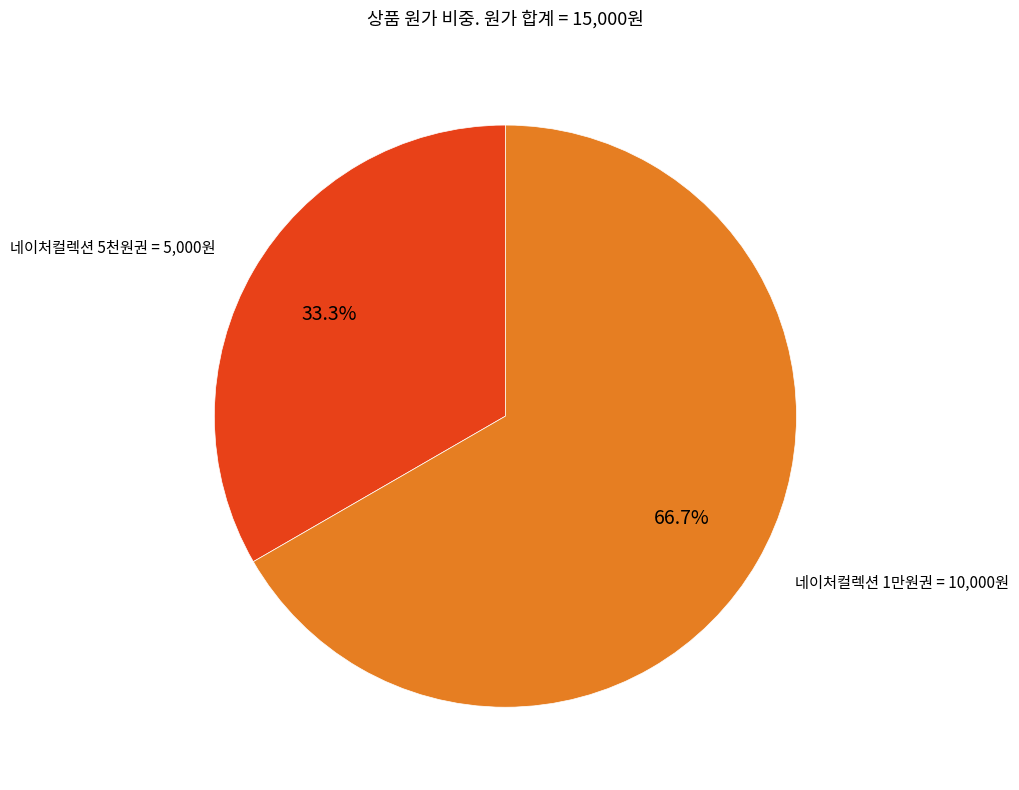

Is there a majority slice in this chart?

Yes